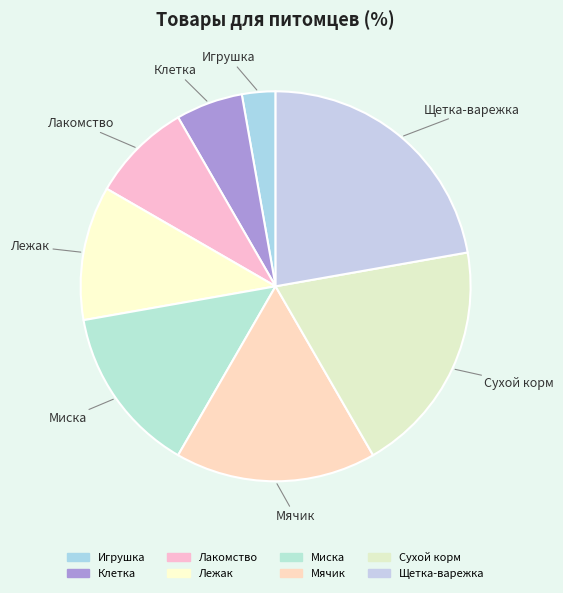

Rank the categories by value from lowest to highest.

Игрушка, Клетка, Лакомство, Лежак, Миска, Мячик, Сухой корм, Щетка-варежка